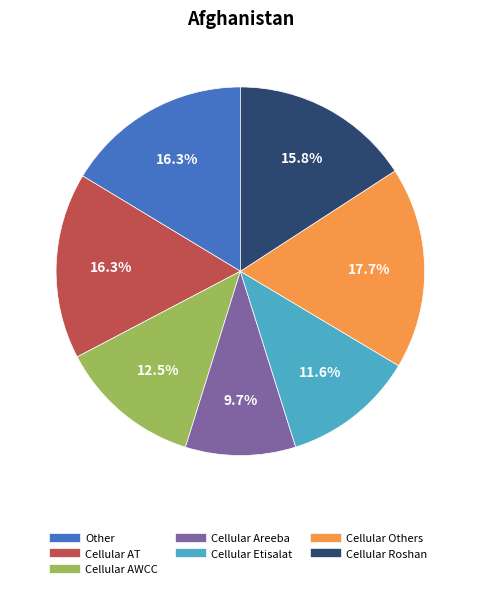

Is there any slice that represents more than half of the pie?

No